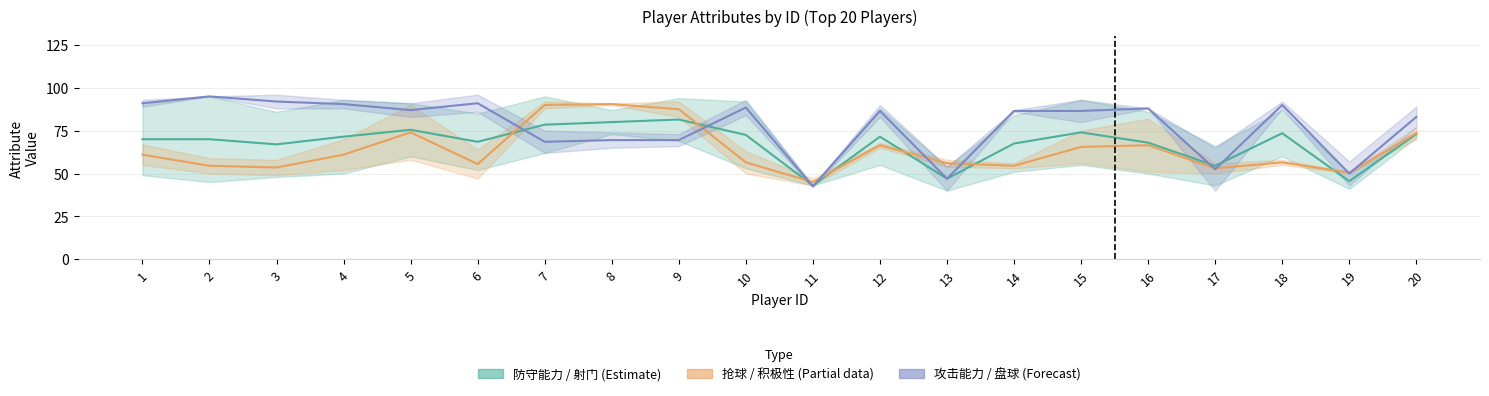

Reading left to right, what are all the values shown in this chart?

防守能力: 1=49	2=45	3=48	4=50	5=60	6=52	7=95	8=87	9=94	10=53	11=43	12=55	13=54	14=51	15=55	16=50	17=66	18=60	19=50	20=71
射门: 1=91	2=95	3=86	4=93	5=91	6=85	7=62	8=73	9=69	10=92	11=43	12=88	13=40	14=84	15=93	16=86	17=43	18=87	19=41	20=75
抢球: 1=55	2=50	3=49	4=52	5=58	6=47	7=92	8=90	9=92	10=50	11=43	12=65	13=58	14=53	15=56	16=51	17=56	18=55	19=51	20=77
积极性: 1=67	2=59	3=58	4=70	5=90	6=64	7=88	8=91	9=83	10=63	11=47	12=68	13=54	14=56	15=75	16=82	17=50	18=58	19=50	20=70
攻击能力: 1=93	2=95	3=88	4=93	5=91	6=86	7=62	8=65	9=66	10=93	11=42	12=90	13=40	14=86	15=93	16=88	17=40	18=88	19=43	20=77
盘球: 1=89	2=95	3=96	4=88	5=83	6=96	7=75	8=74	9=73	10=84	11=43	12=83	13=54	14=87	15=80	16=88	17=65	18=92	19=57	20=89